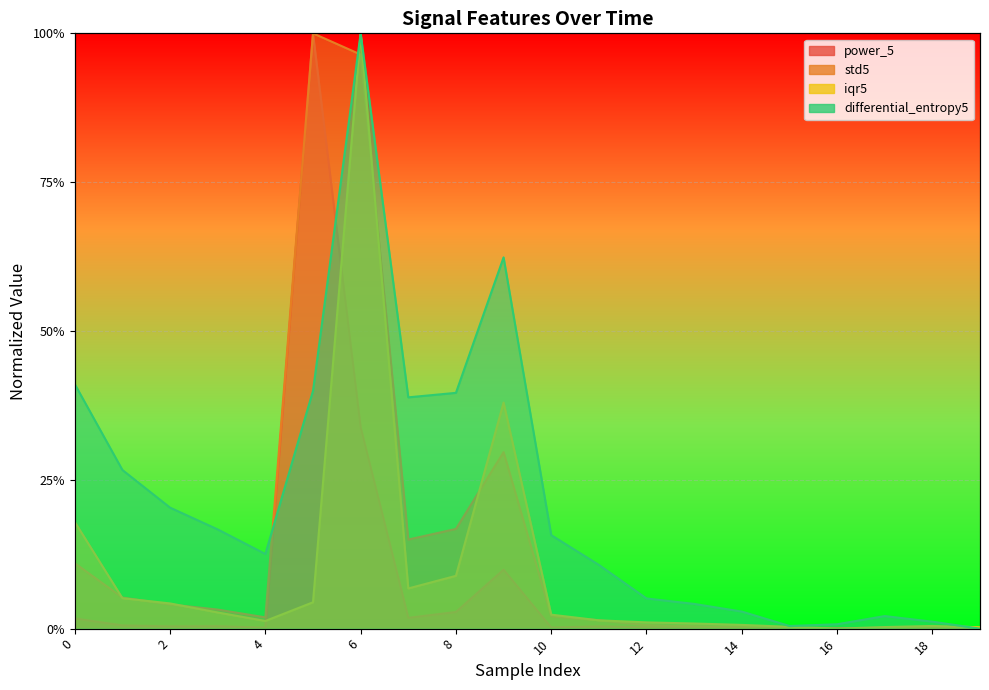

What are all the series names shown in the legend?

power_5, std5, iqr5, differential_entropy5